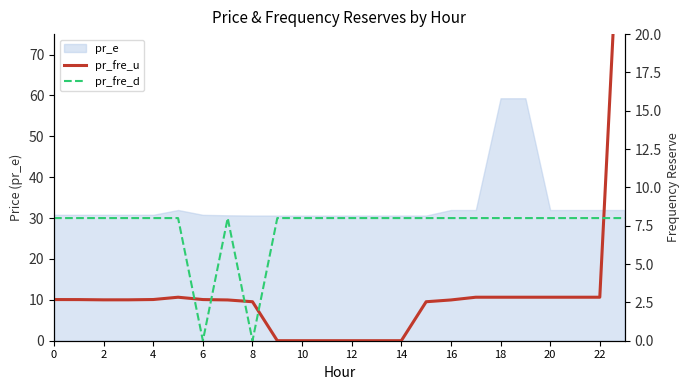

What is the lowest value of the pr_e series?

30.6